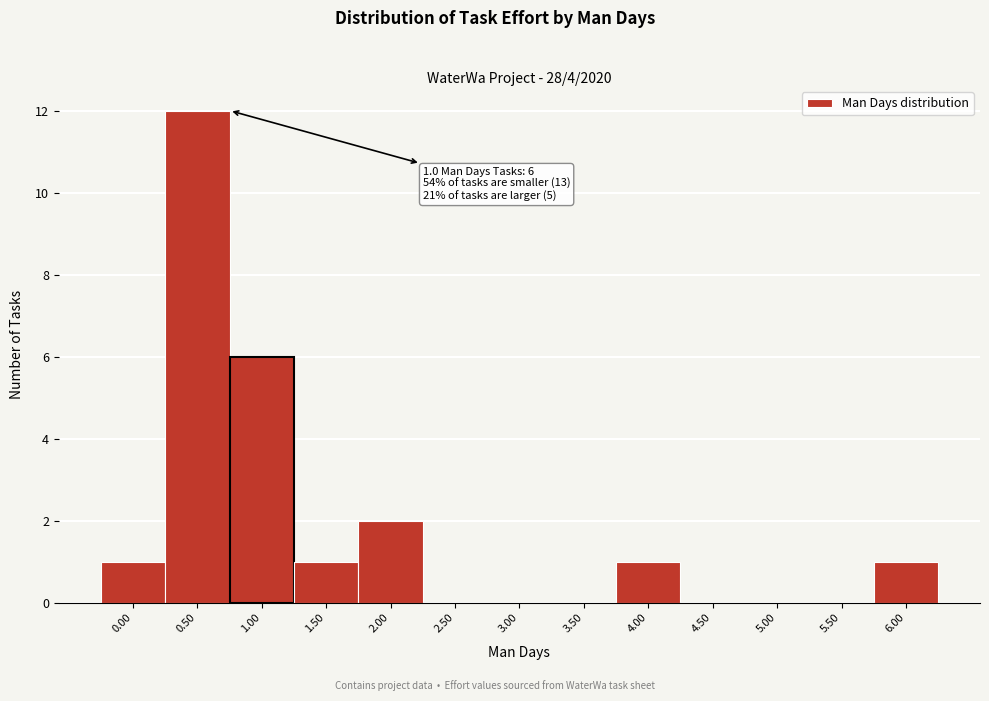

Reading right to left, list all the values displayed in this chart.

6.00=1	5.50=0	5.00=0	4.50=0	4.00=1	3.50=0	3.00=0	2.50=0	2.00=2	1.50=1	1.00=6	0.50=12	0.00=1